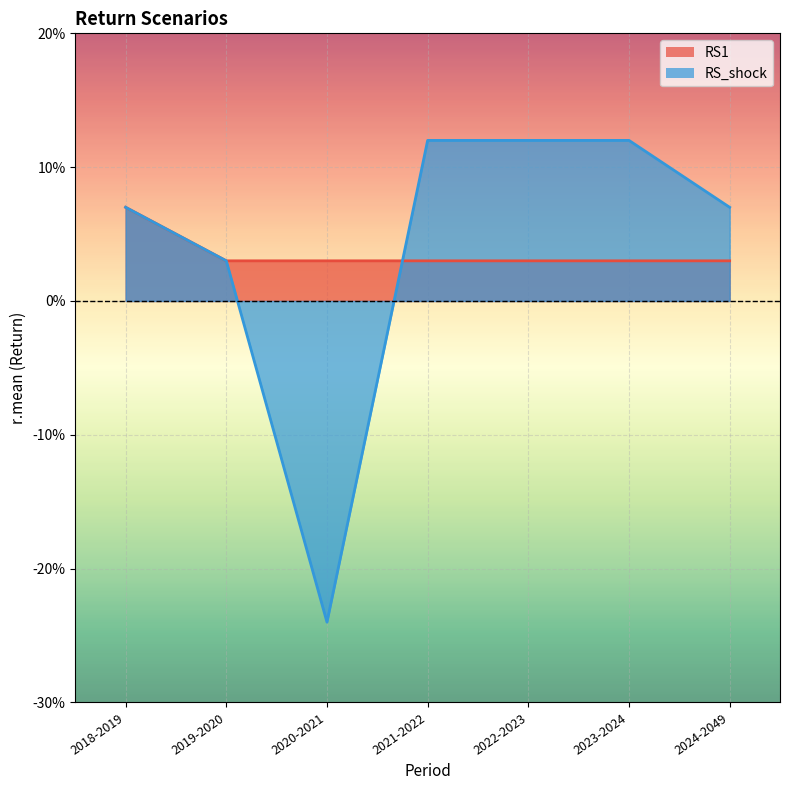

List the labels in order of value, largest first.

2021-2022, 2022-2023, 2023-2024, 2018-2019, 2024-2049, 2019-2020, 2020-2021